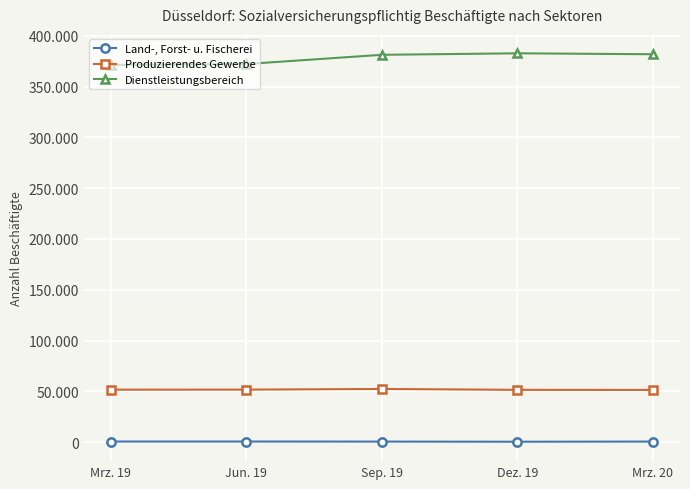

What are all the series names shown in the legend?

Land-, Forst- u. Fischerei, Produzierendes Gewerbe, Dienstleistungsbereich